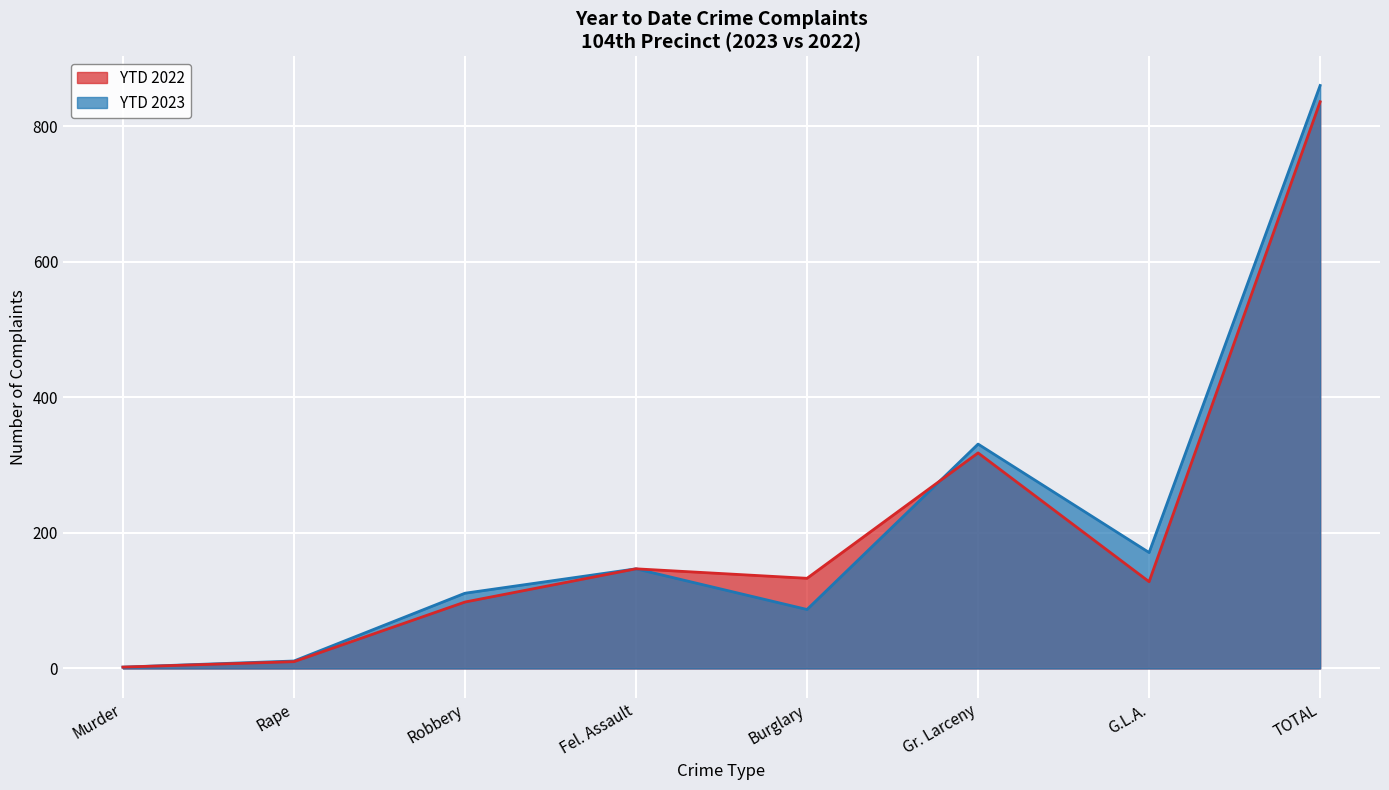

What is the approximate value of YTD 2023 at TOTAL, to the nearest 100?

900